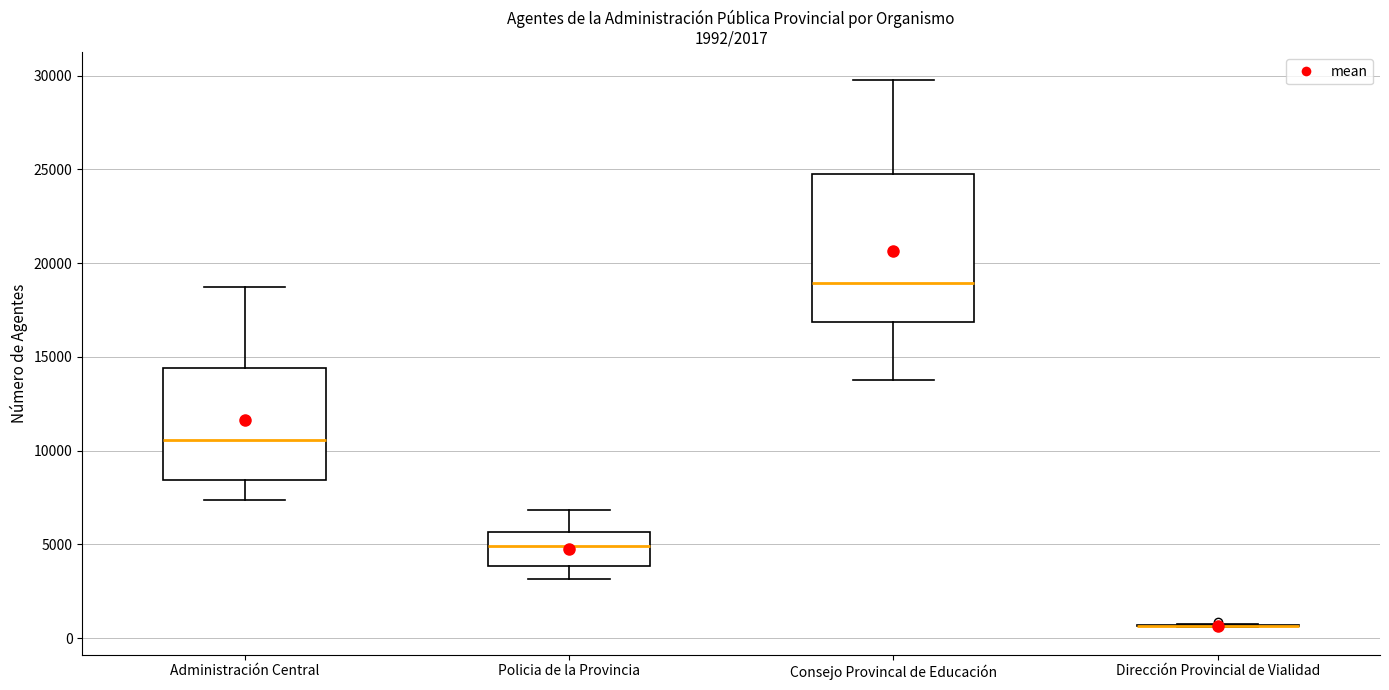

Reading left to right, read every box against the y-axis: the position of its median line, the range the box covers, and the ends of its whiskers. The values are not printed on the chart, so give them approximately, as read against the axis.

Administración Central: median 10500, box 8500 to 14500, whiskers 7500 to 18500
Policia de la Provincia: median 5000, box 4000 to 5500, whiskers 3000 to 7000
Consejo Provincal de Educación: median 19000, box 17000 to 25000, whiskers 14000 to 30000
Dirección Provincial de Vialidad: box collapsed to a line at 500, whiskers 500 to 500